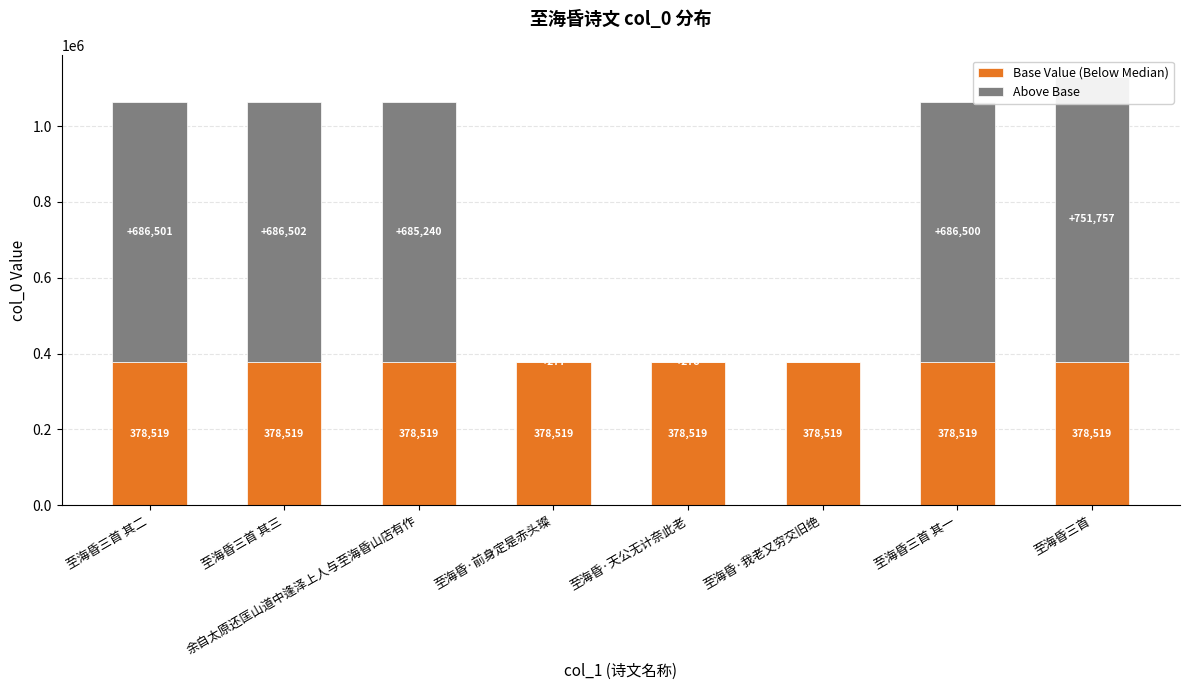

The value of Base Value (Below Median) at 至海昏三首 is 378519. True or false?

True